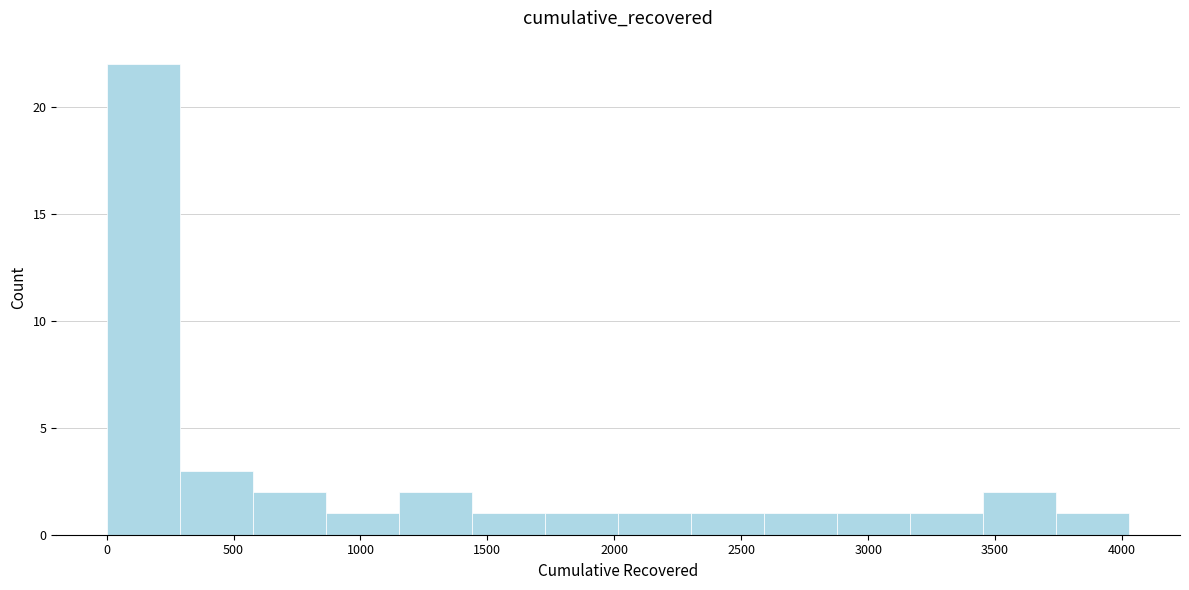

What is the height of the bar covering 1150 to 1450 on the x-axis? Neither the bar edges nor the heights are printed on the chart, so give them approximately, as read against the axes.

2